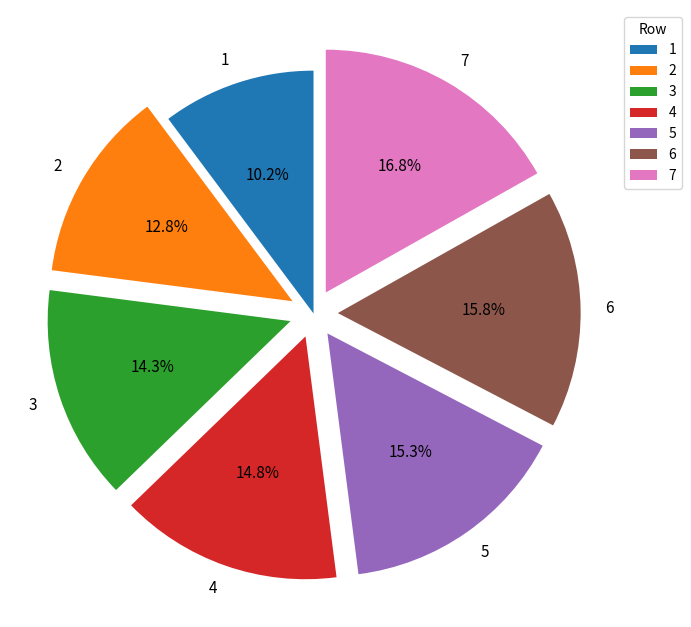

What percentage do 4 and 7 together represent?

31.6%